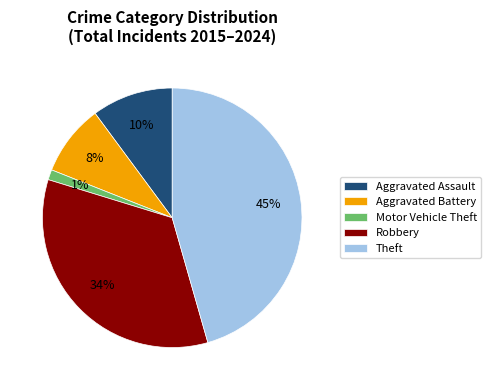

True or false: Motor Vehicle Theft accounts for 11% of the total.

False